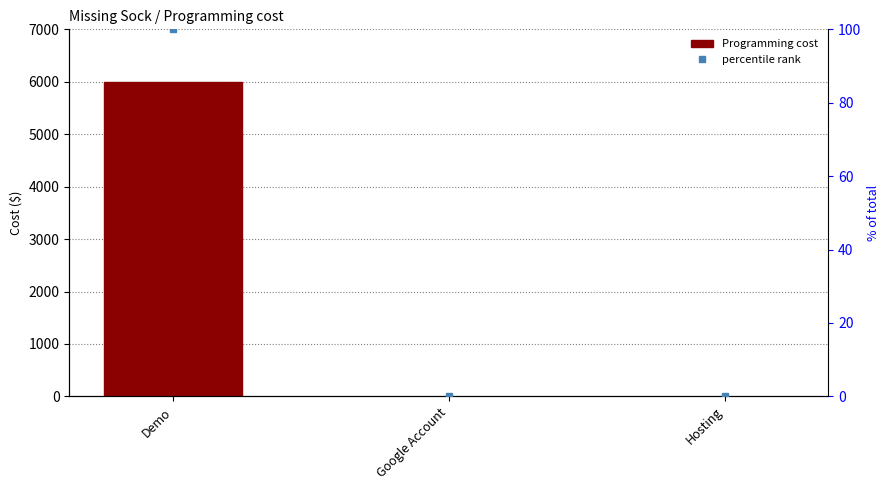

Reading left to right, what are all the values shown in this chart?

Demo=6000	Google Account=0	Hosting=0